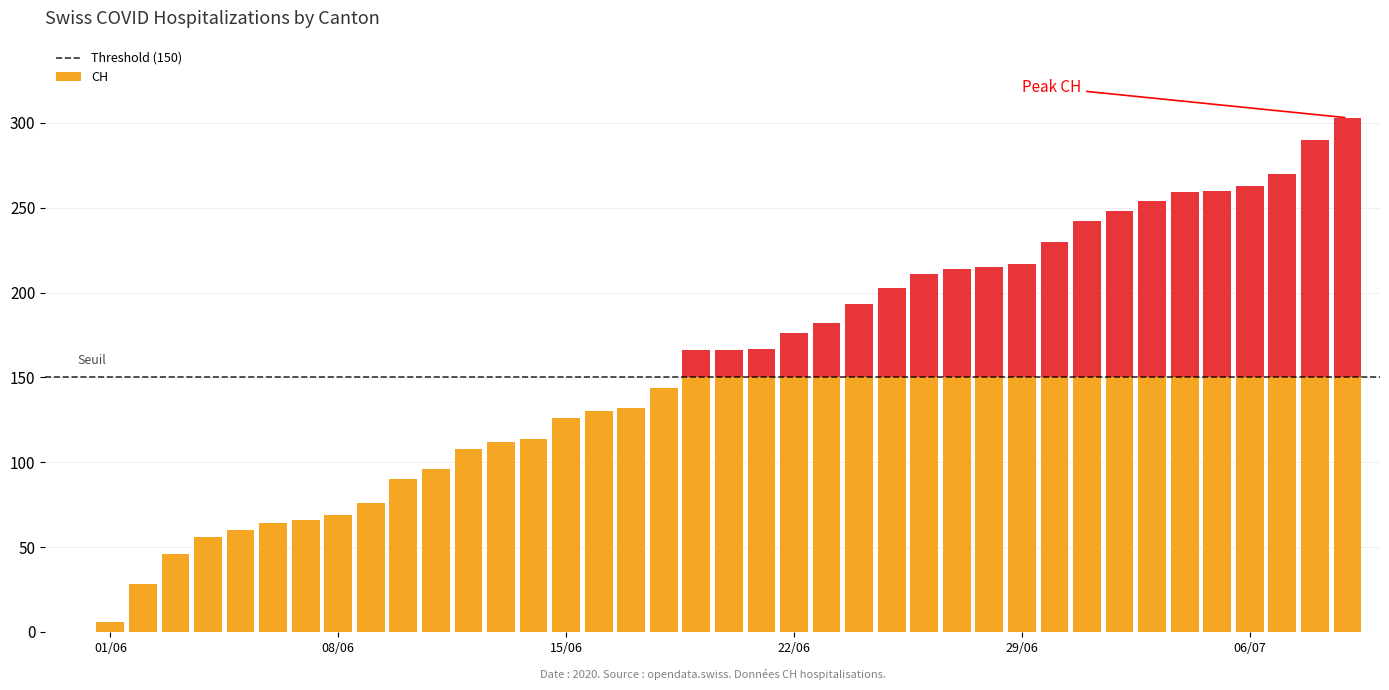

True or false: TG has a value of 1 at 32.

False